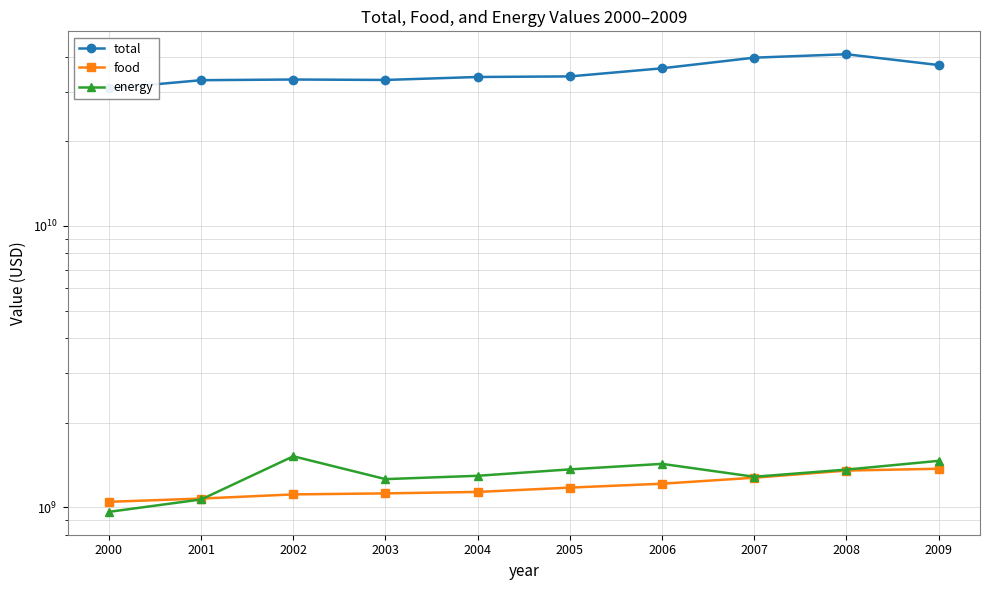

What is the average value of the food series?

1187152516.9